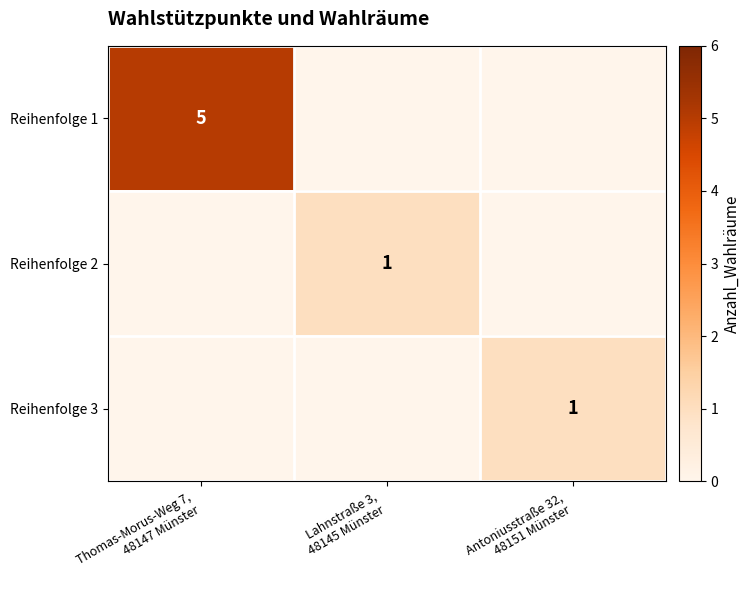

Count the number of data series in this chart.

3